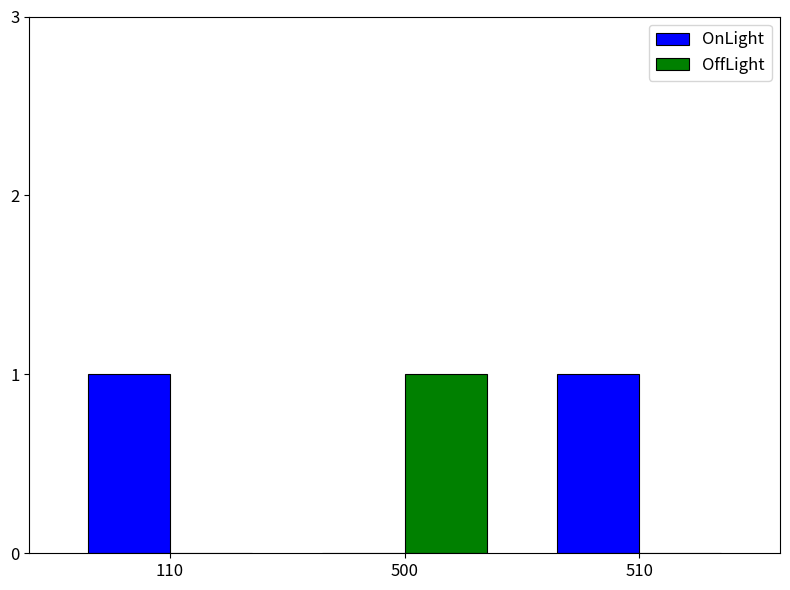

Is the value of OffLight at 500 greater than the value of OnLight at 500?

Yes